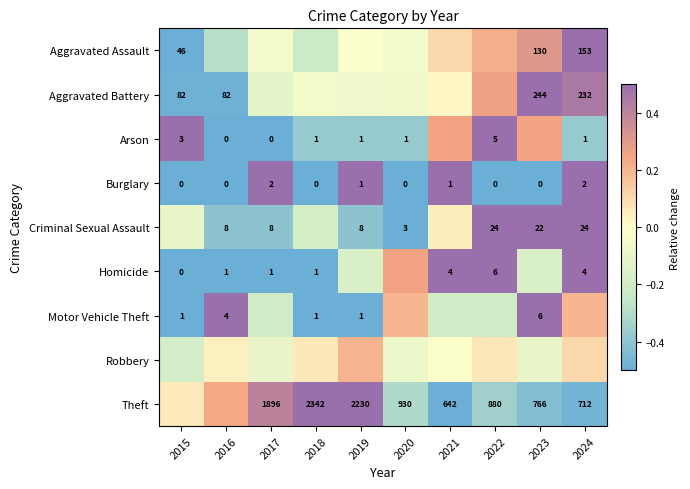

The Burglary series shows -1.0 at 2015. True or false?

True